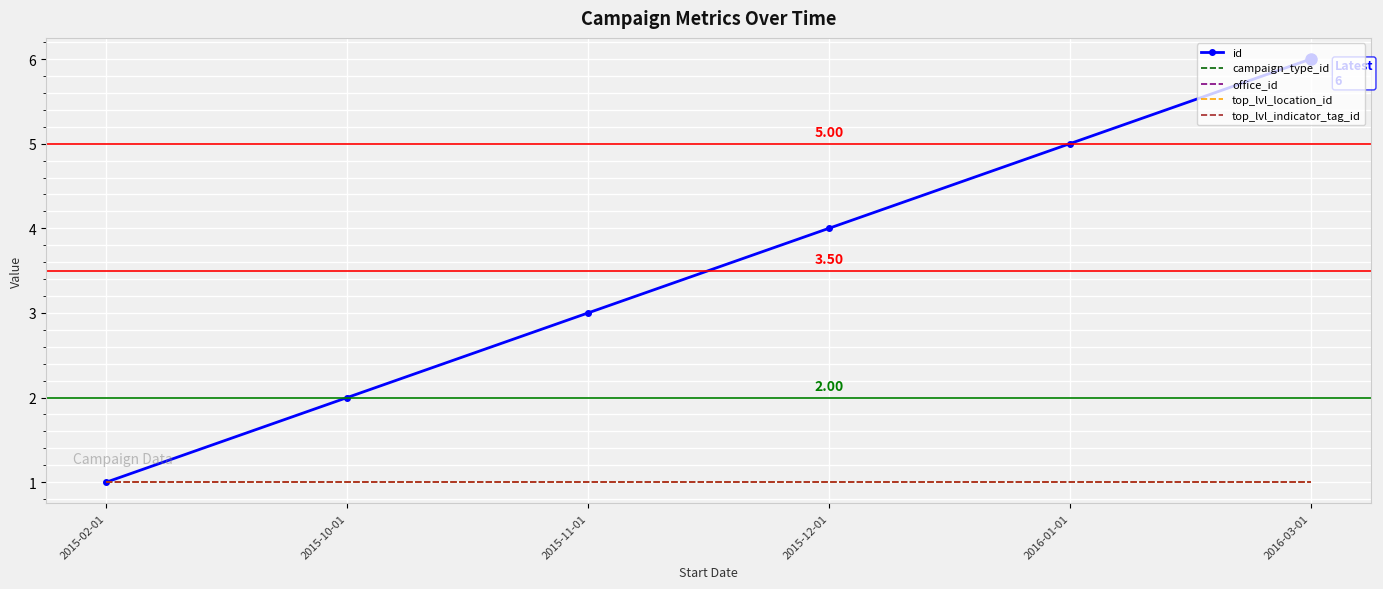

The value of office_id at 2015-02-01 is 1. True or false?

True